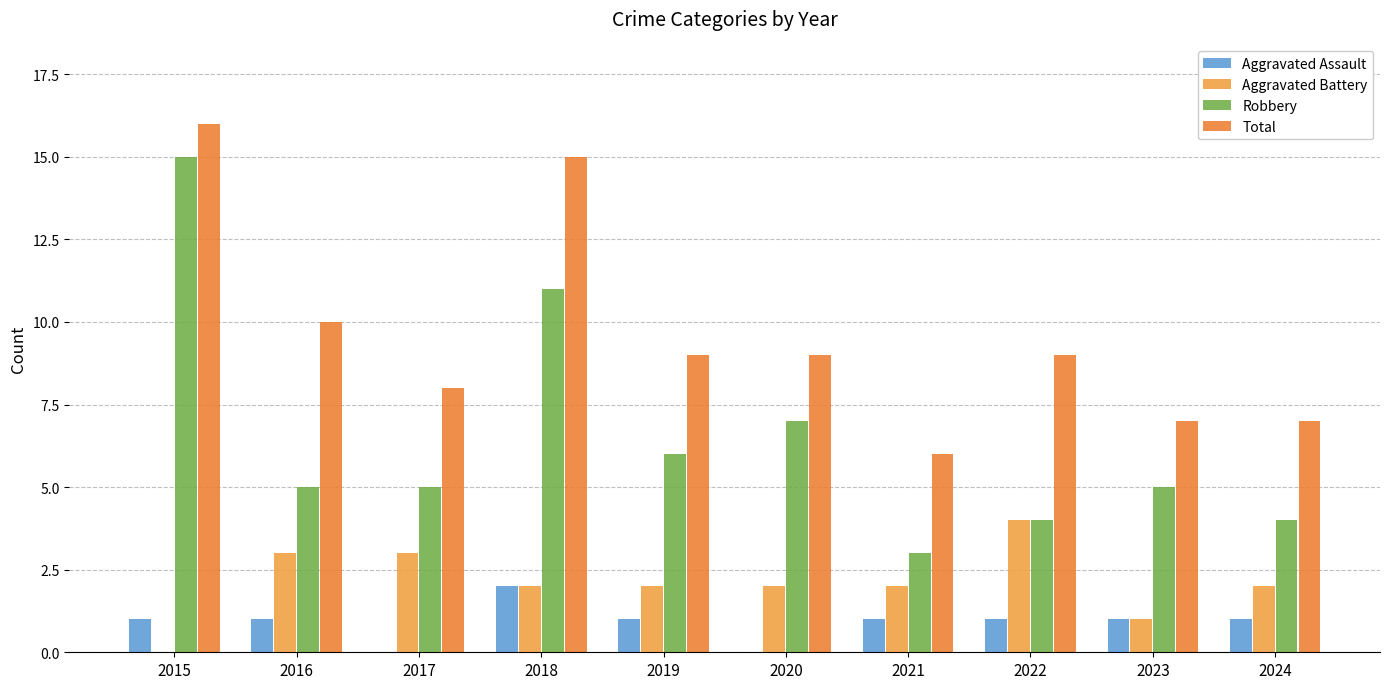

True or false: Total has a value of 4 at 2023.

False